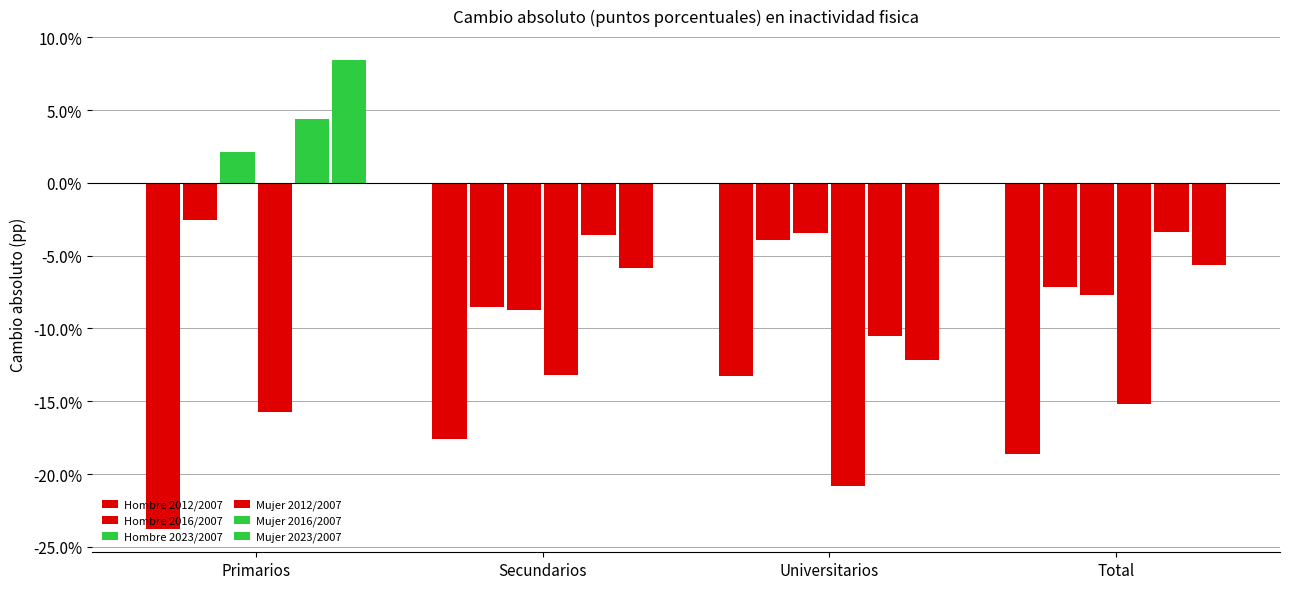

How many values in the Hombre 2016/2007 series exceed -3?

1